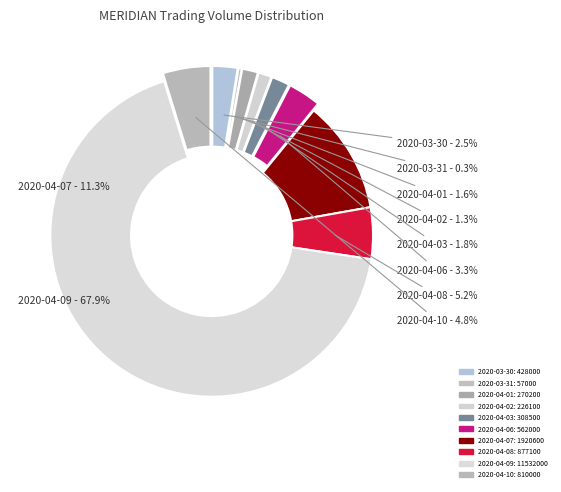

Between 2020-04-01 and 2020-04-03, which is larger?

2020-04-03